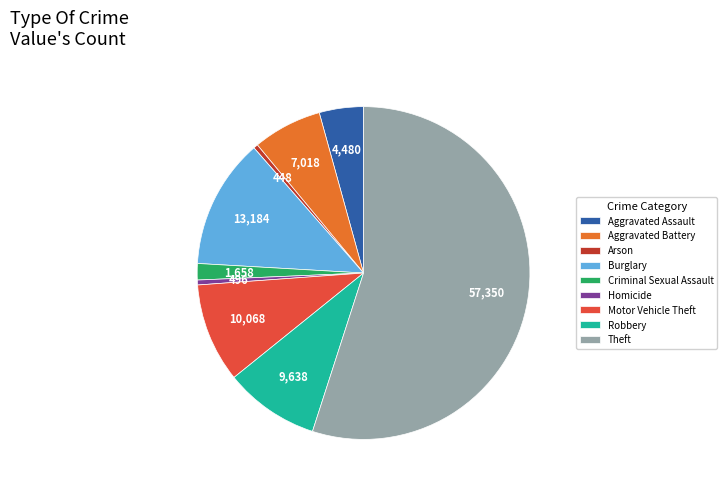

The Homicide slice represents 12% of the pie. True or false?

False